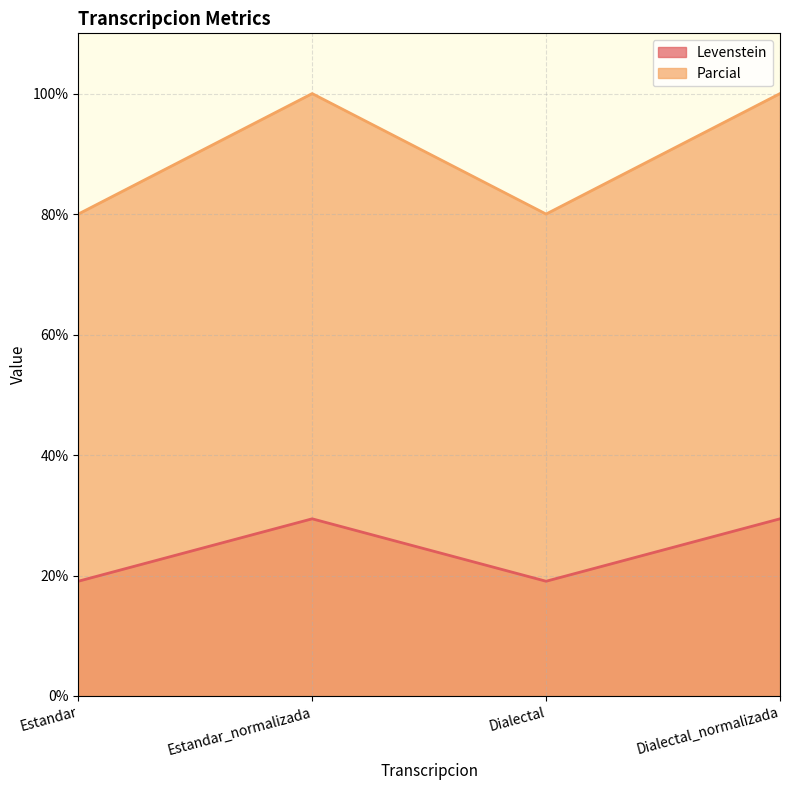

What are all the series names shown in the legend?

Levenstein, Parcial